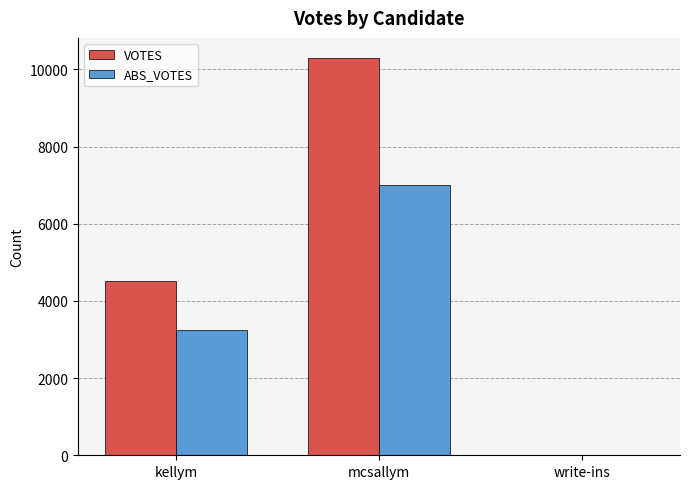

What is the sum of all VOTES values?

14813